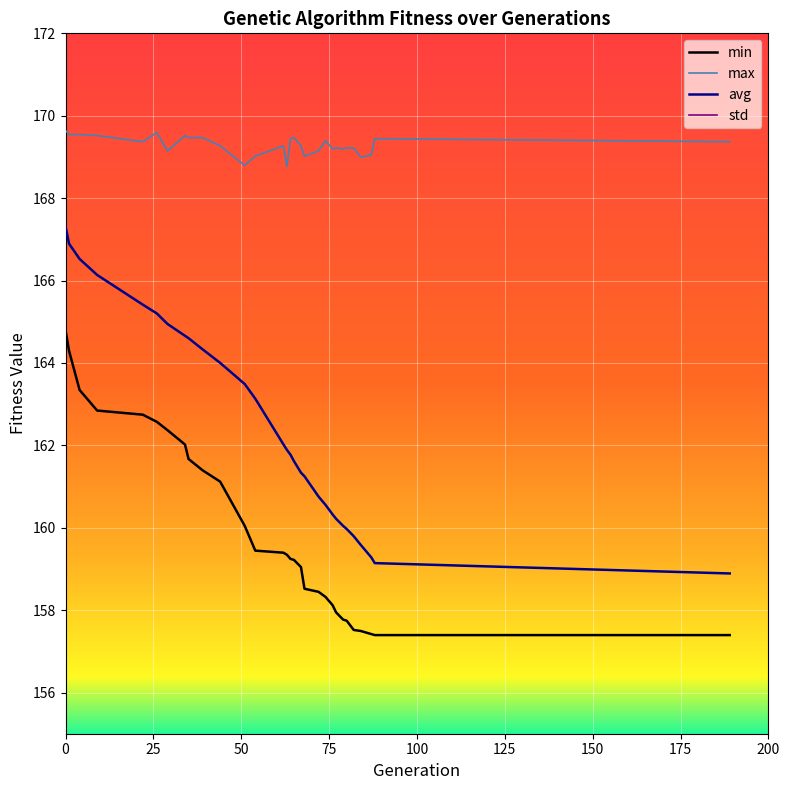

Rank the series by their maximum value, from highest to lowest.

max, avg, min, std